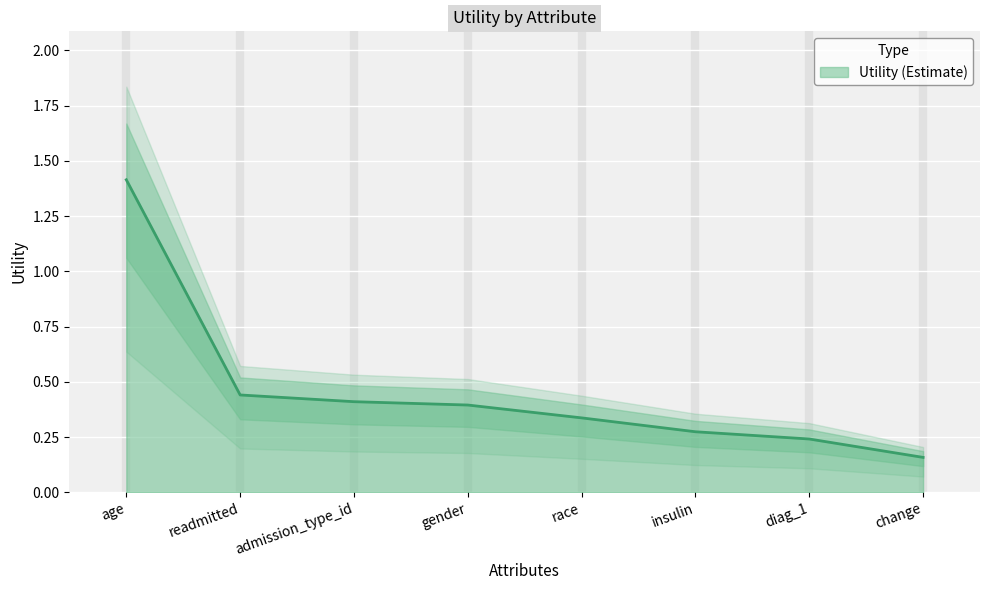

Reading left to right, extract all data points from this chart.

age=1.4	readmitted=0.4	admission_type_id=0.4	gender=0.4	race=0.3	insulin=0.3	diag_1=0.2	change=0.2